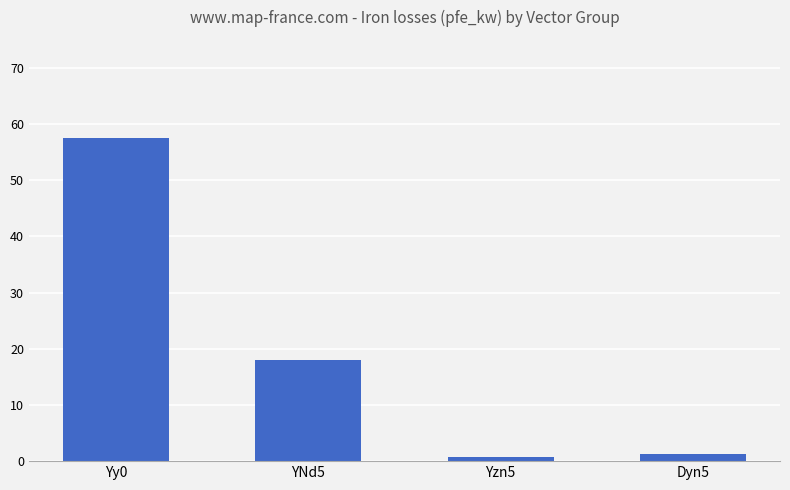

True or false: the data shows 1.3 at Dyn5.

True